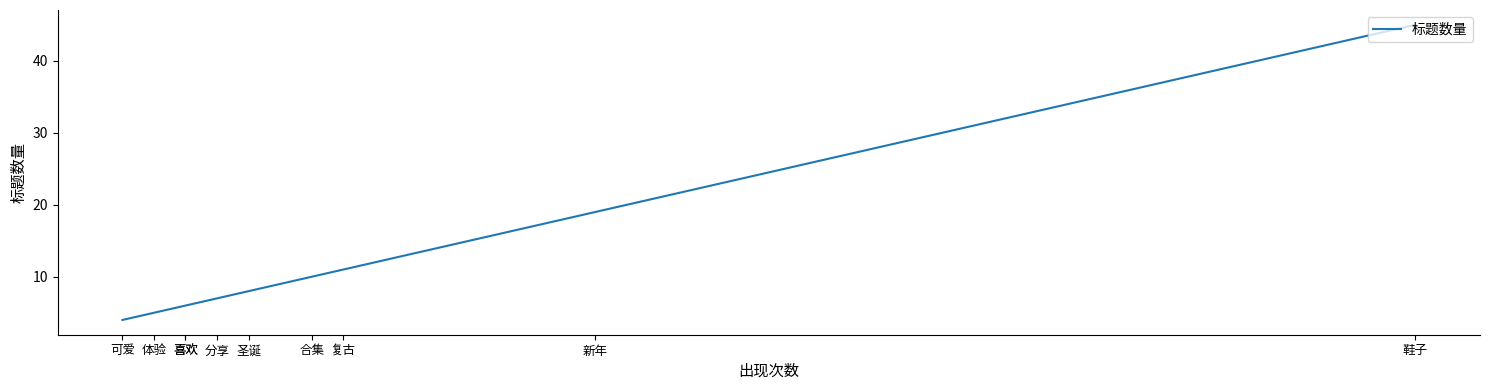

Which label corresponds to the largest value in the chart?

鞋子